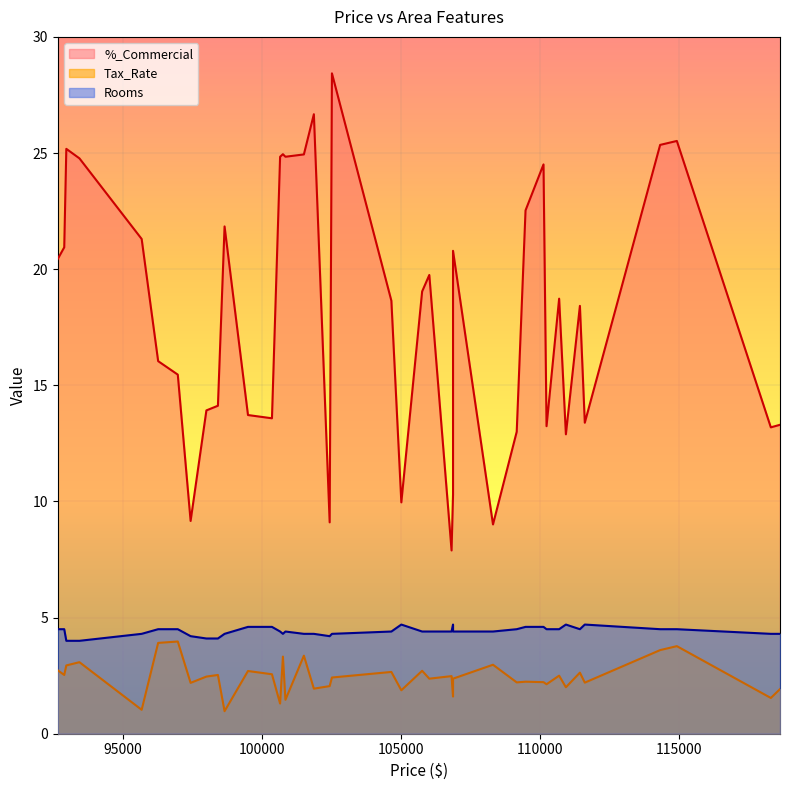

Is it true that Rooms equals 6.4 at 34?

False